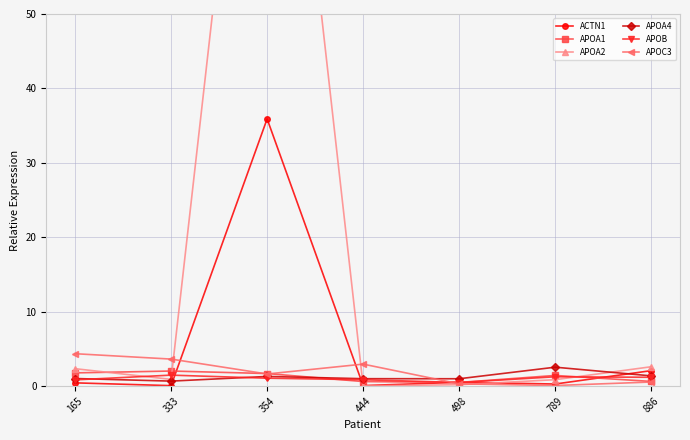

The APOC3 series shows 0.9 at 886. True or false?

False